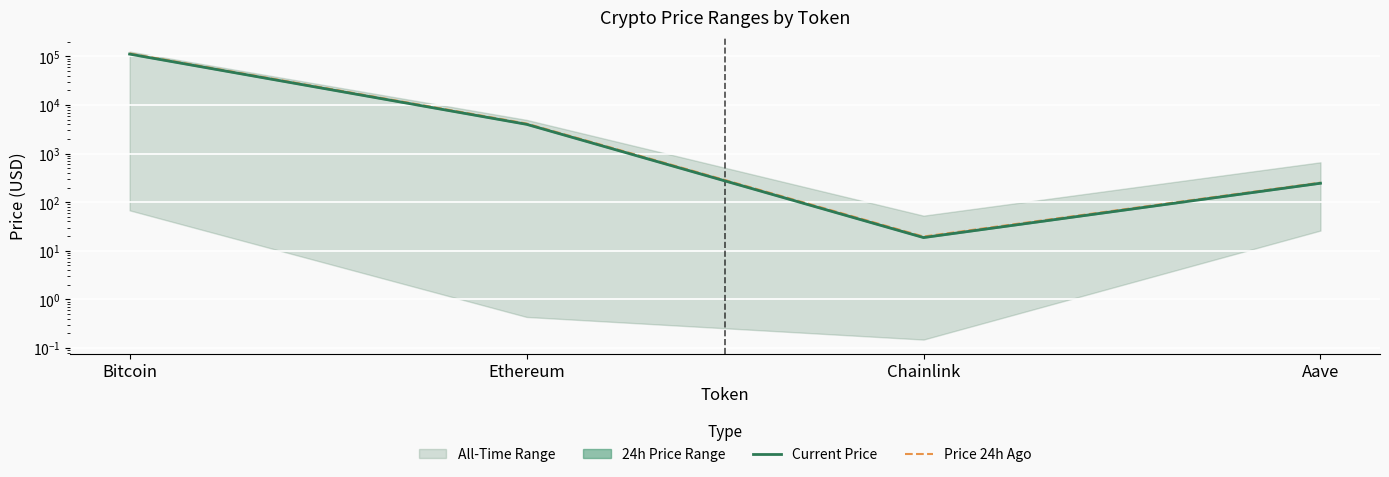

Which series has the largest total across all categories?

Price 24h Ago